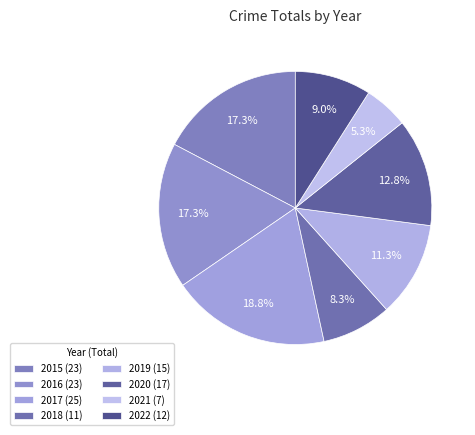

What is the change in value from 2018 to 2019?

+4